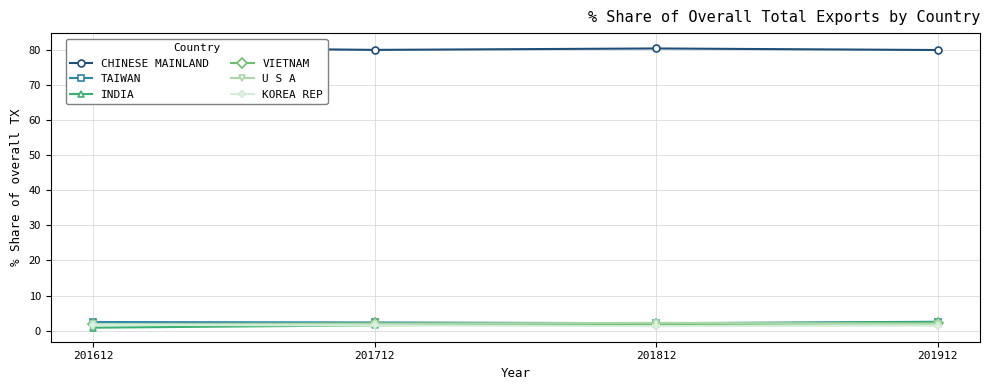

What is the difference between the CHINESE MAINLAND values at 201712 and 201812?

0.4